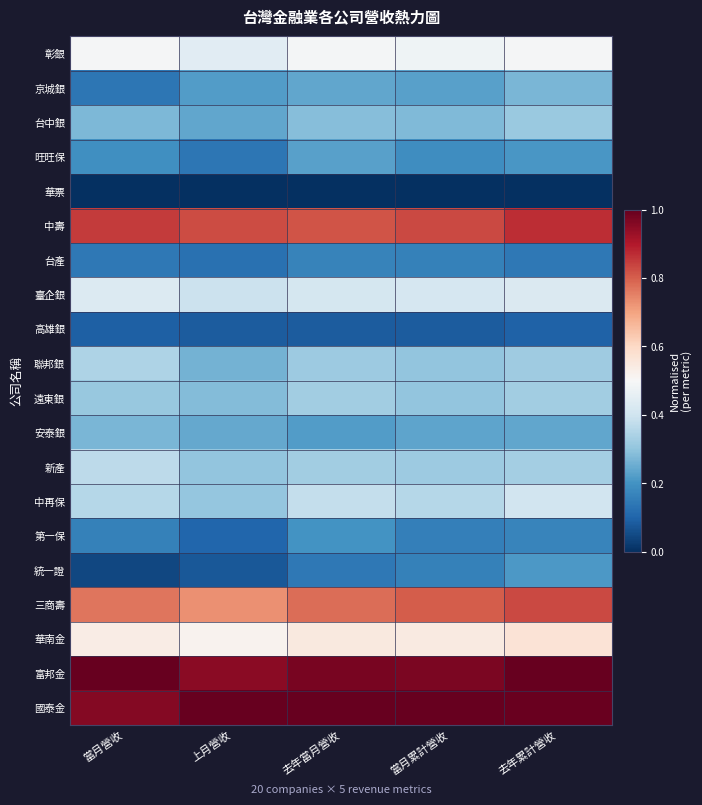

What is the maximum value shown in the chart?

1.0